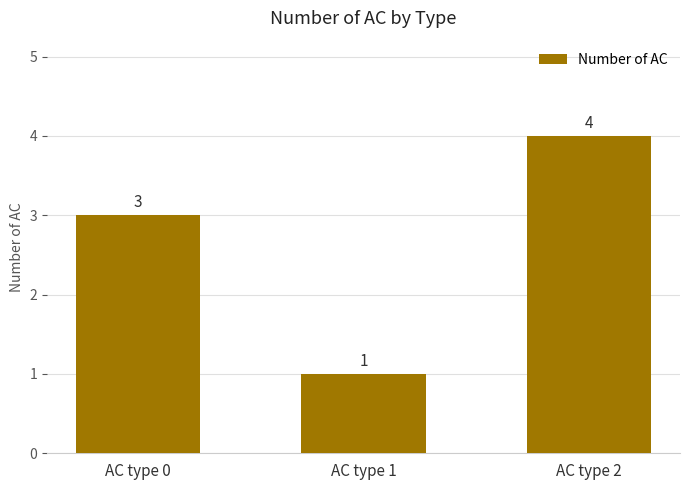

Rank the categories by value from highest to lowest.

AC type 2, AC type 0, AC type 1